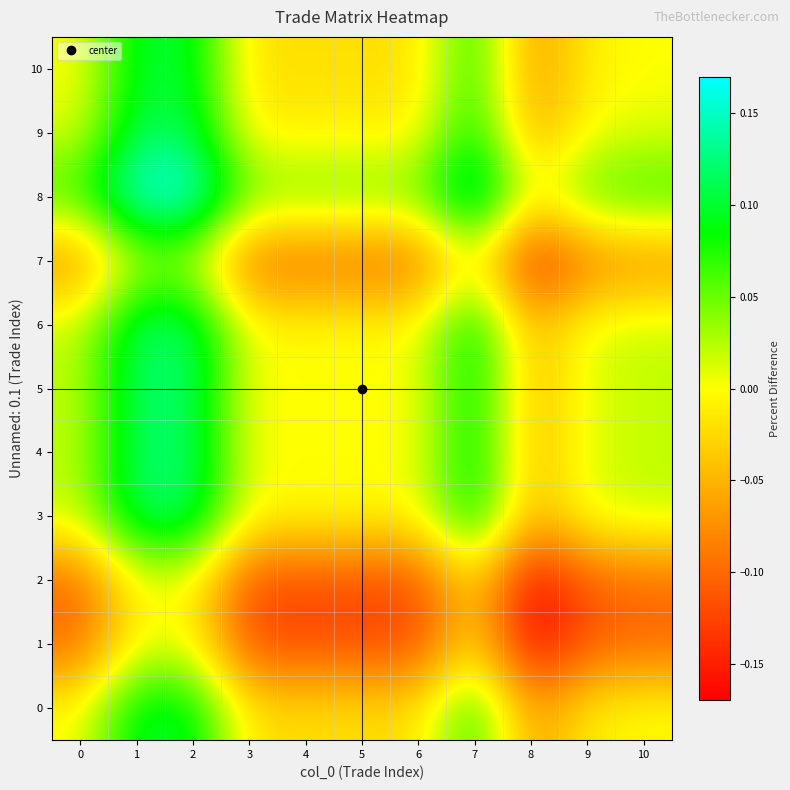

Which series has the largest total across all categories?

8